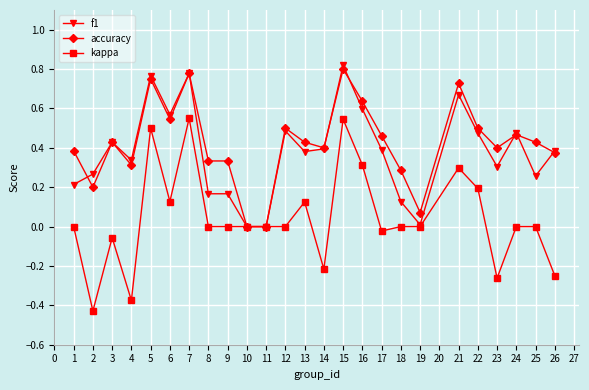

The value of kappa at 2 is -0.2. True or false?

False